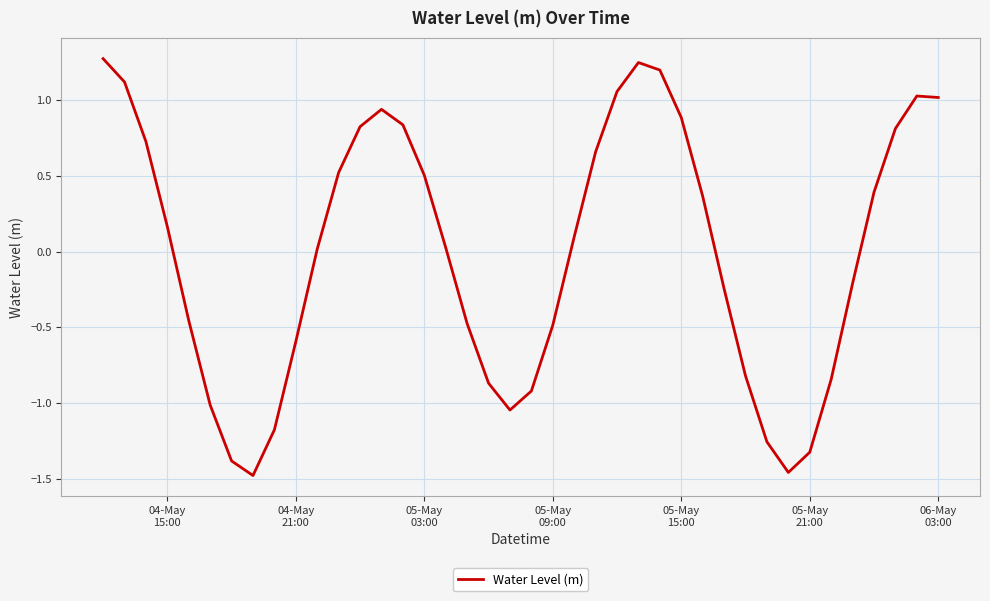

What is the maximum value shown in the chart?

1.3